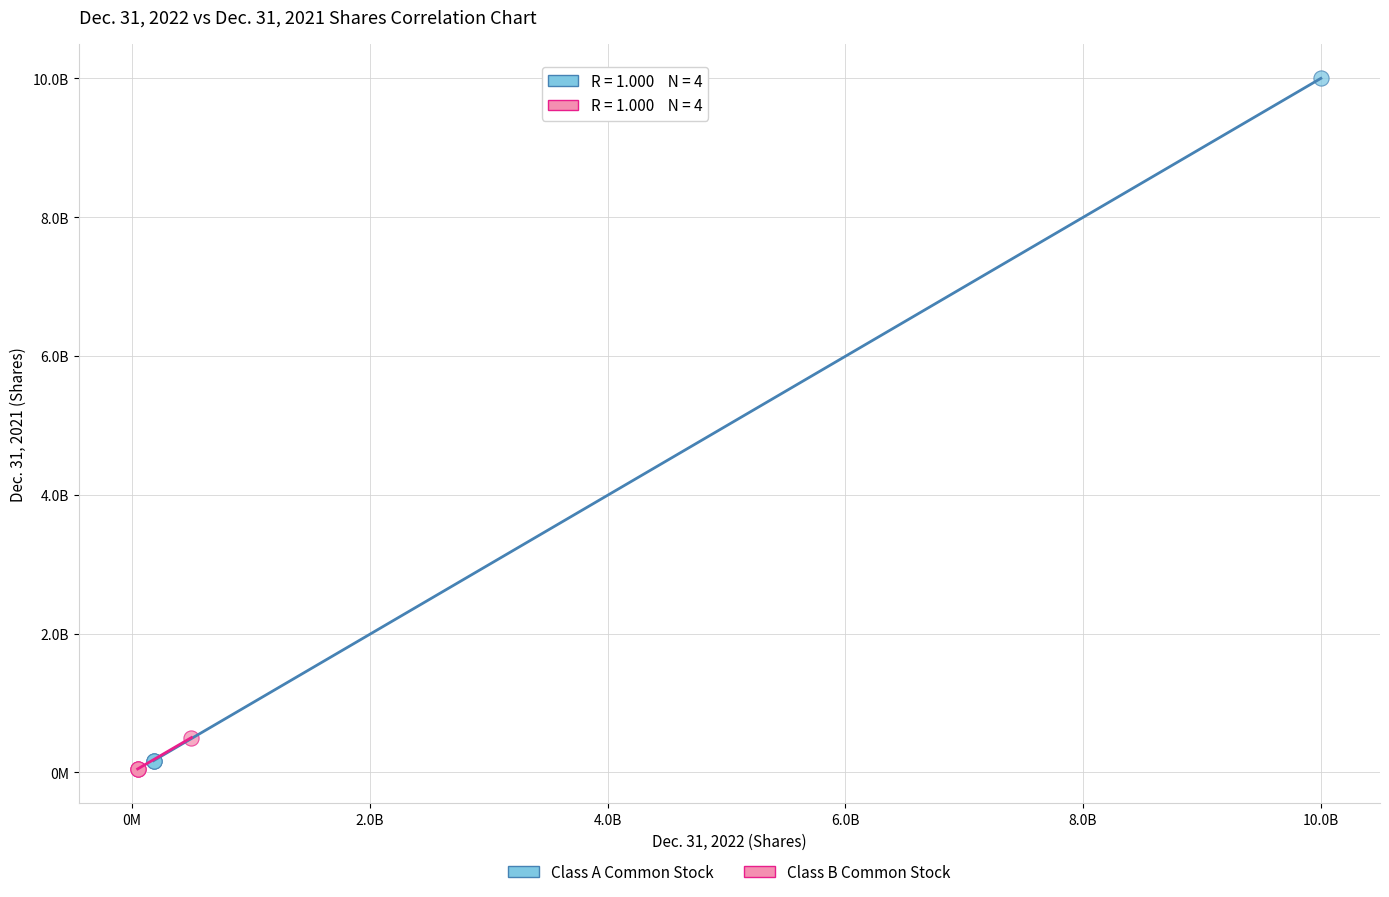

Which series has the widest spread of Y values?

Class A Common Stock